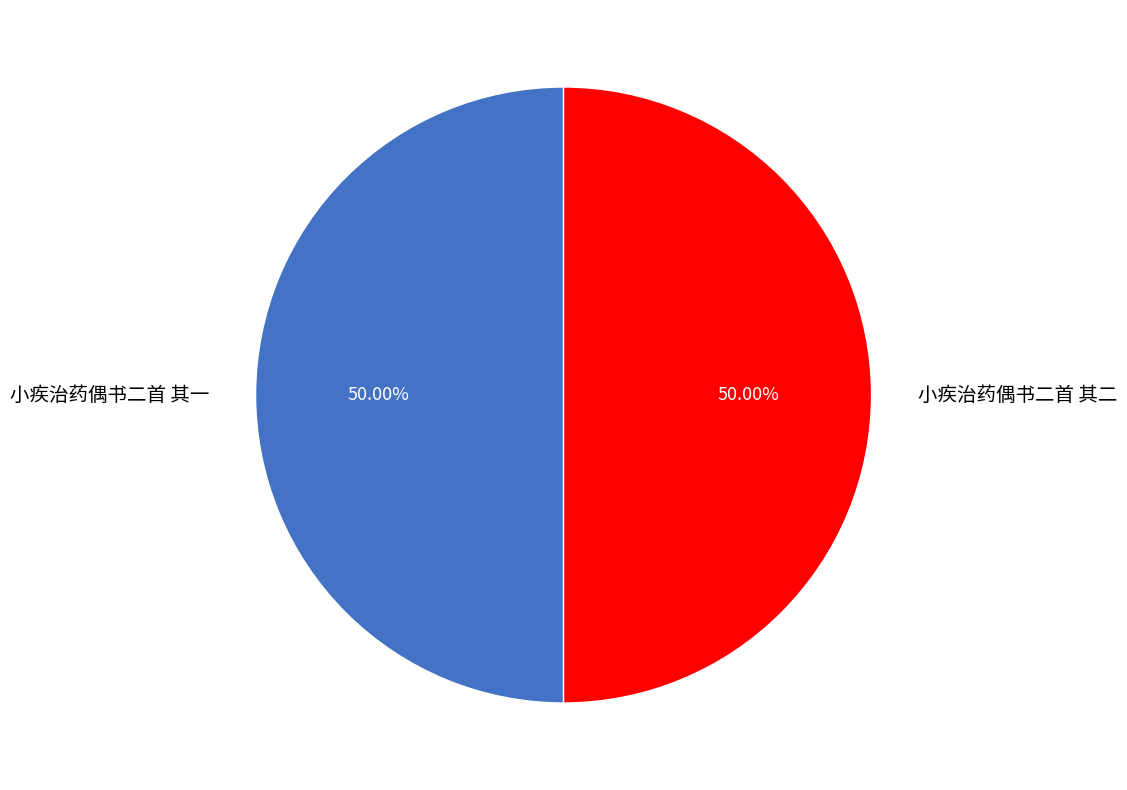

What is the ratio of the value at 小疾治药偶书二首 其一 to the value at 小疾治药偶书二首 其二?

1.0